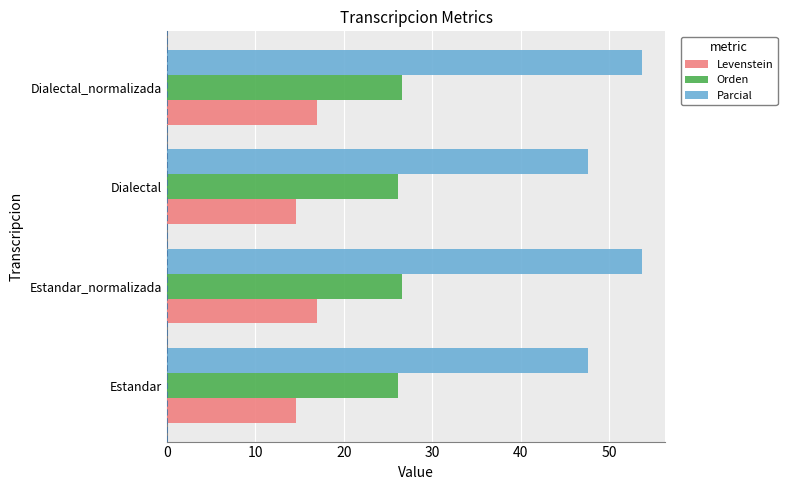

What is the maximum value for Levenstein?

16.9